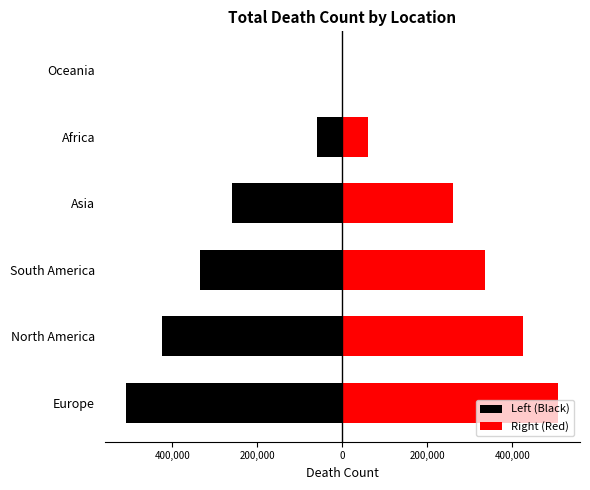

At how many categories does at least one series exceed 147282?

4